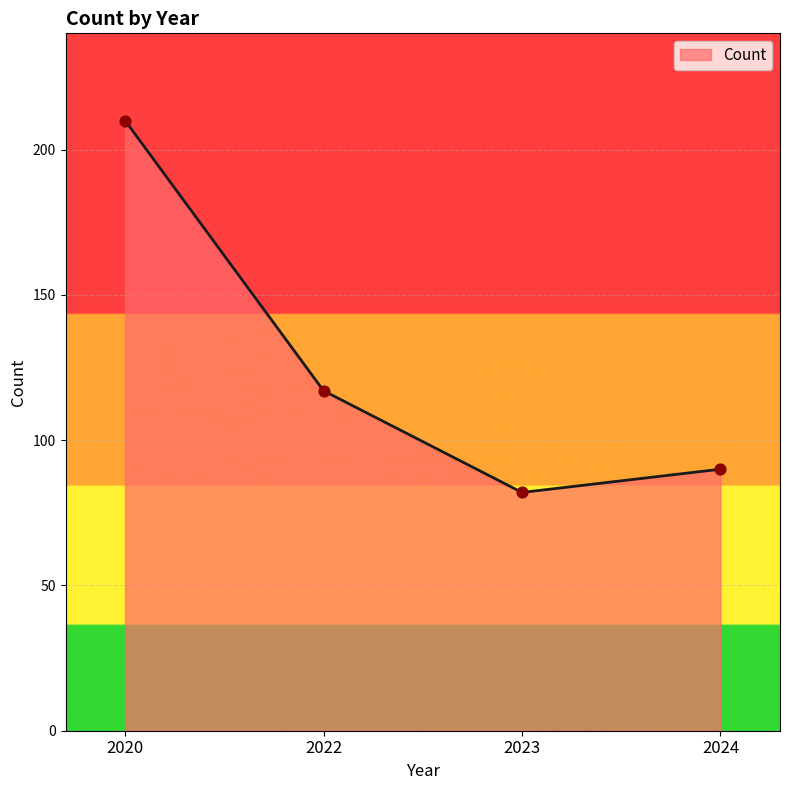

What is the change in value from 2020 to 2023?

-128